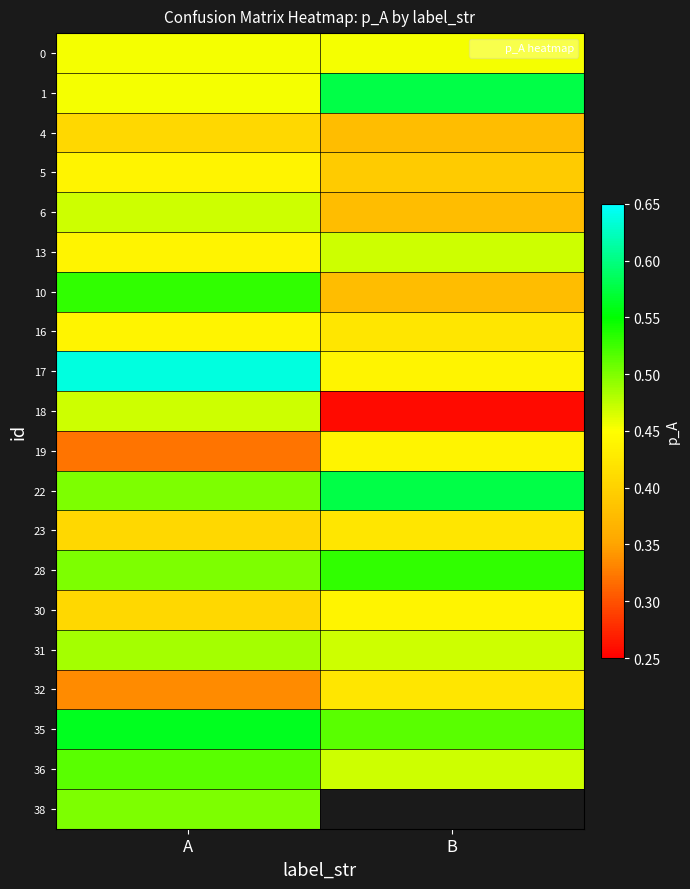

Which label corresponds to the largest value in the chart?

A